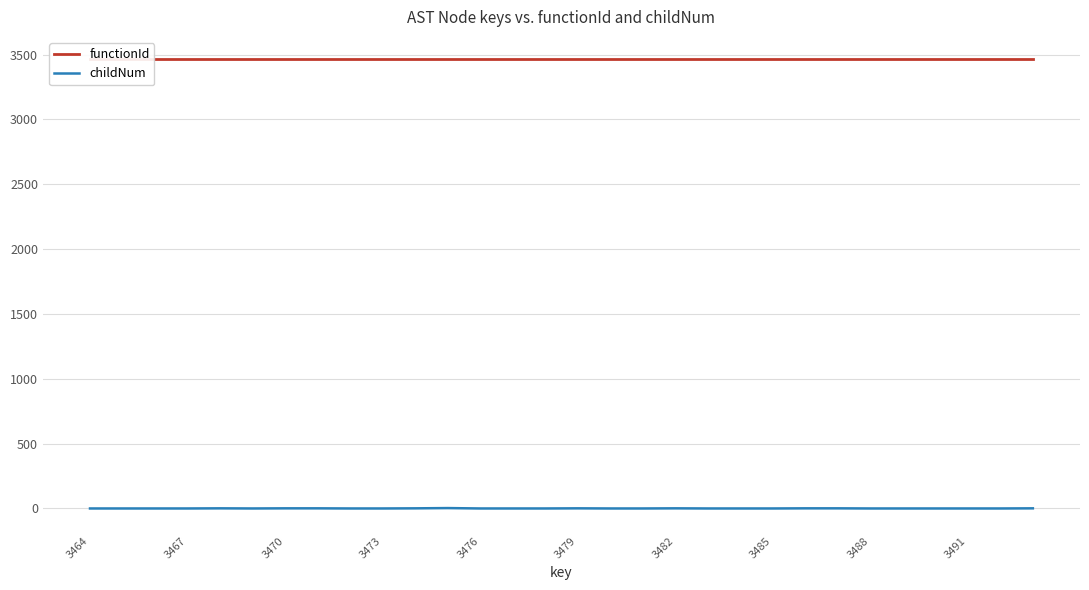

Is the value of childNum at 11 greater than the value of functionId at 3482?

No